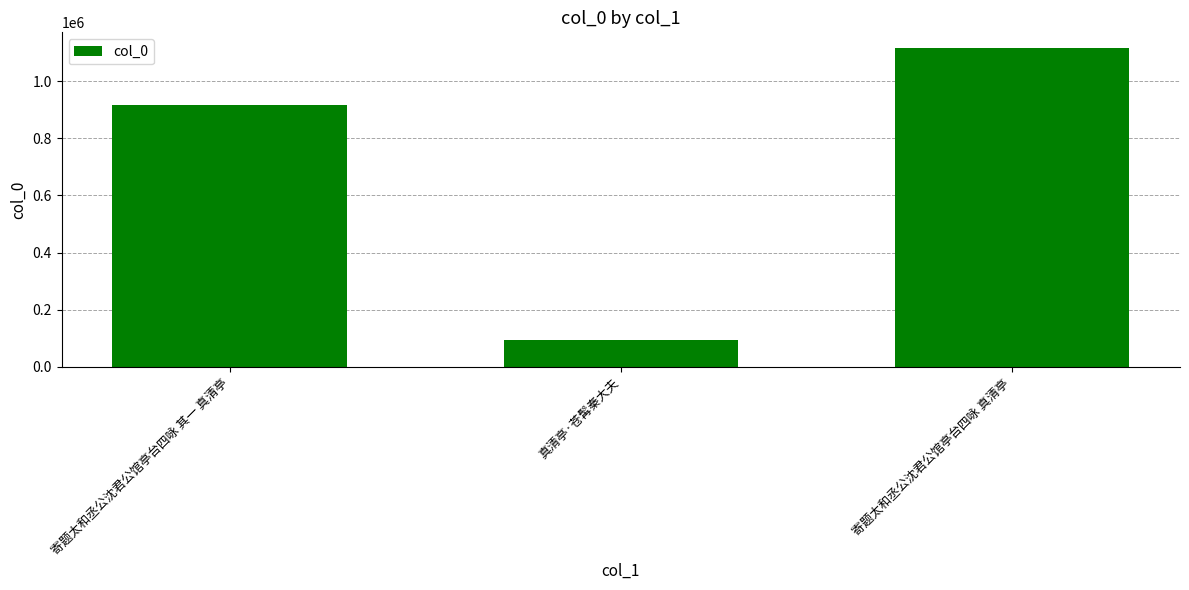

Is it true that the value at 寄题太和丞公沈君公馆亭台四咏 真清亭 is 1115829?

True